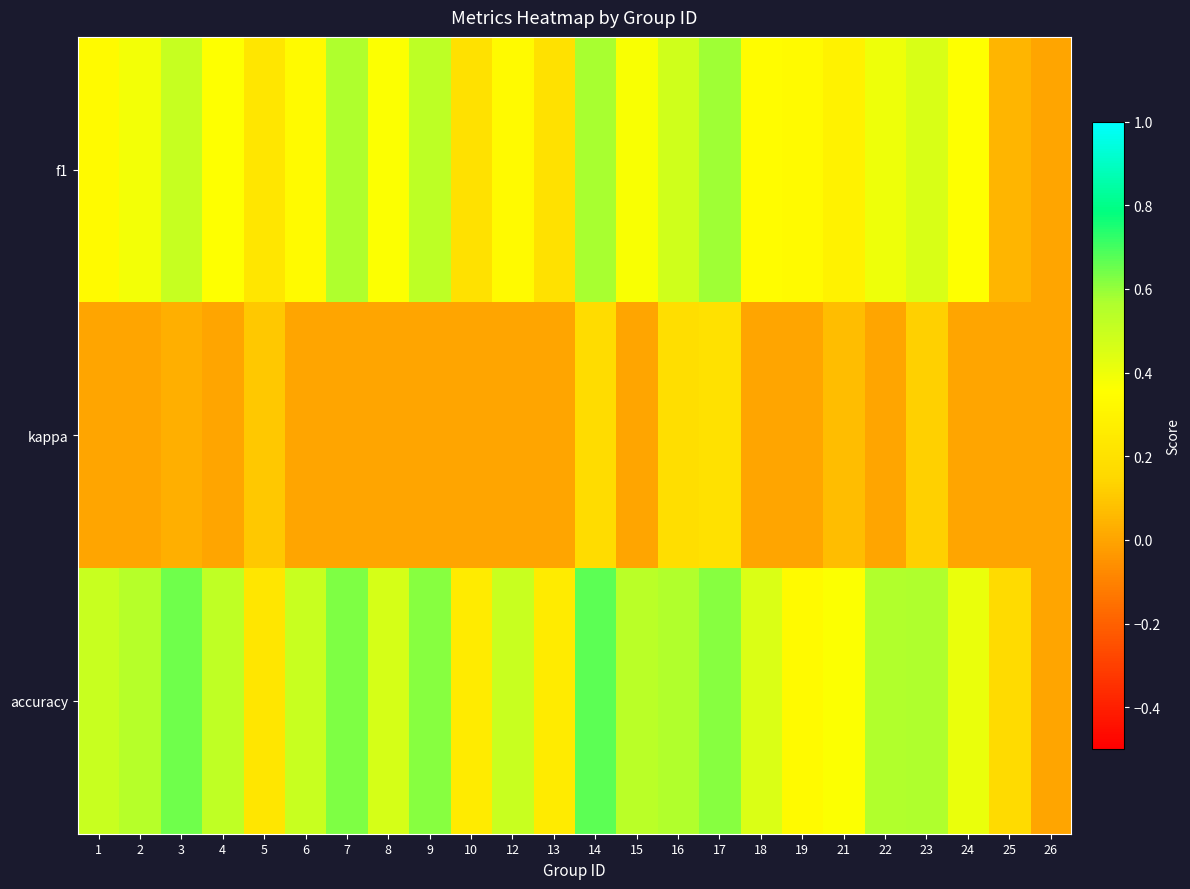

Which series changed the most between 8 and 24?

accuracy